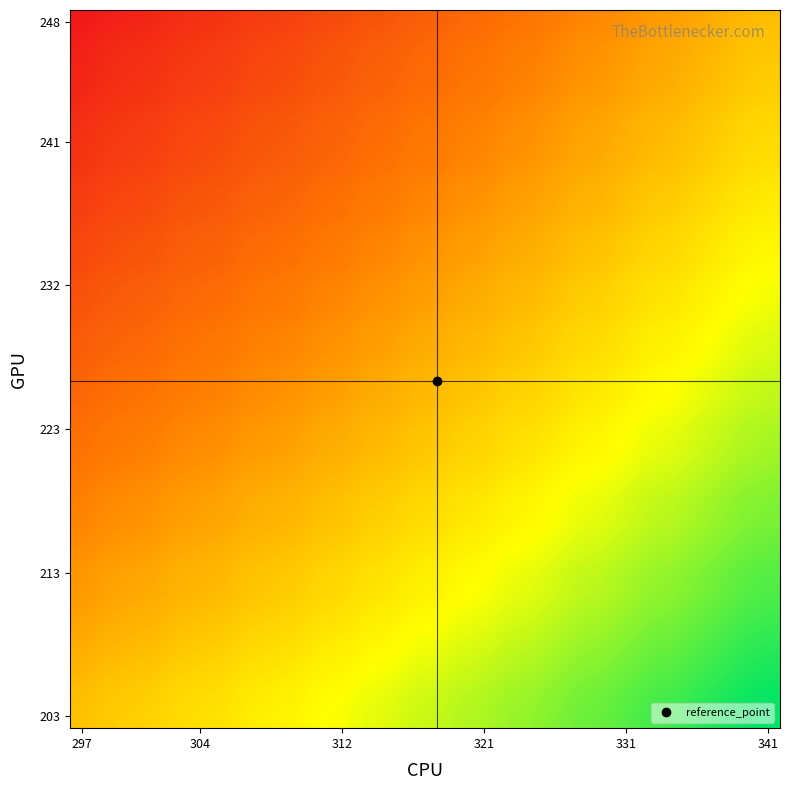

How many distinct data groups are displayed?

30